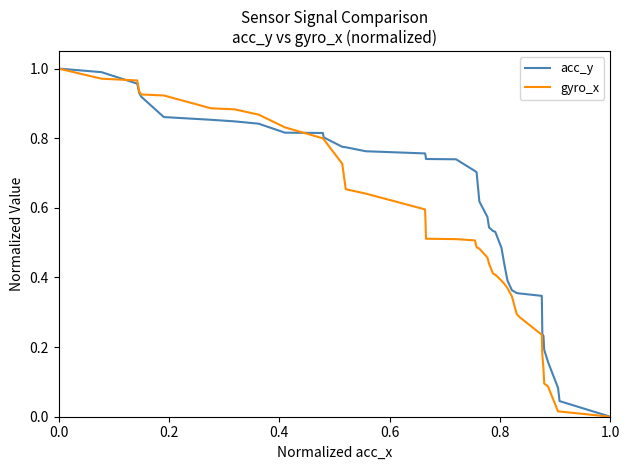

List the series in order of their overall mean, lowest first.

gyro_x, acc_y